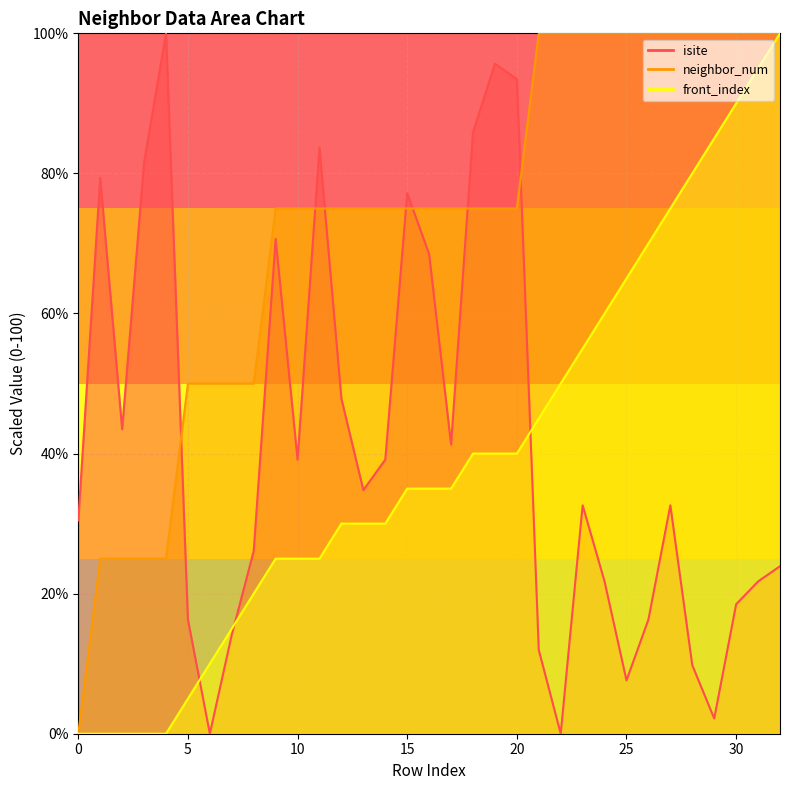

How many data points in front_index are less than 35?

15